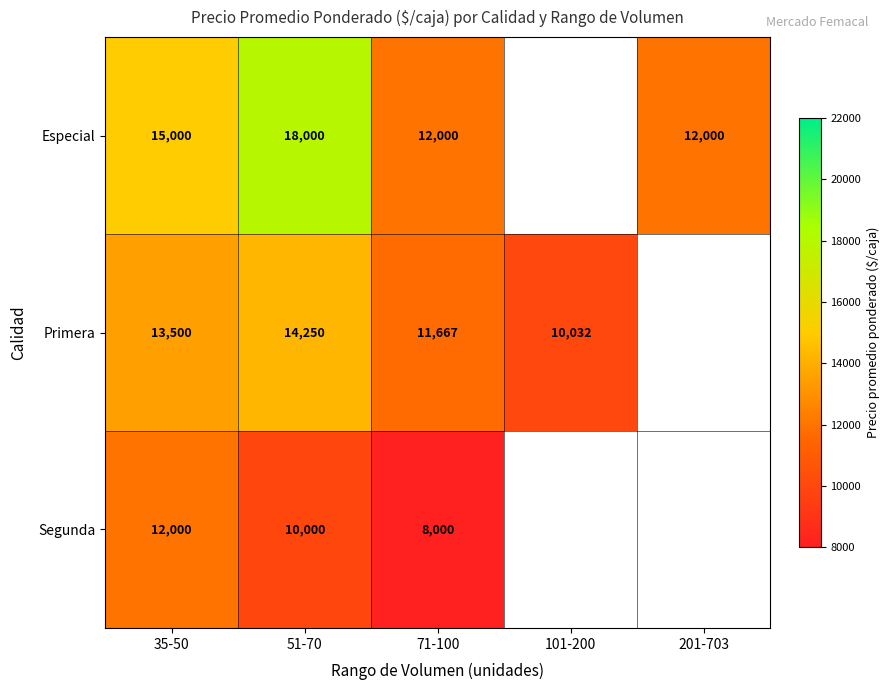

At which category is the sum across all series the highest?

51-70